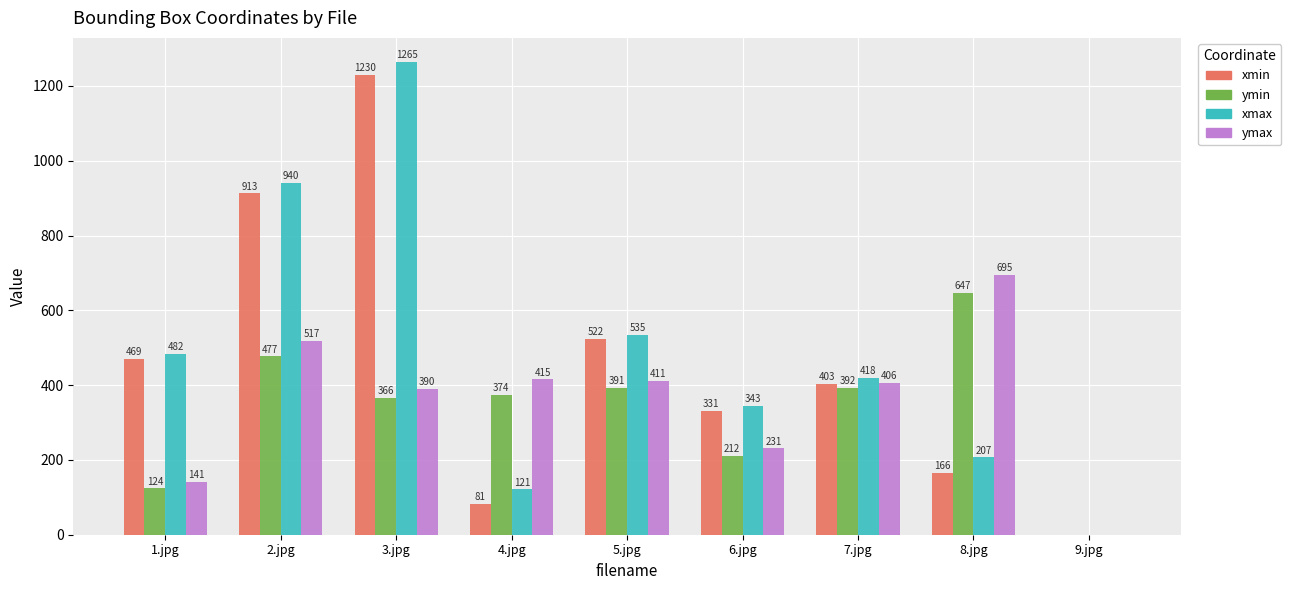

How many positive values does the ymin series have?

8